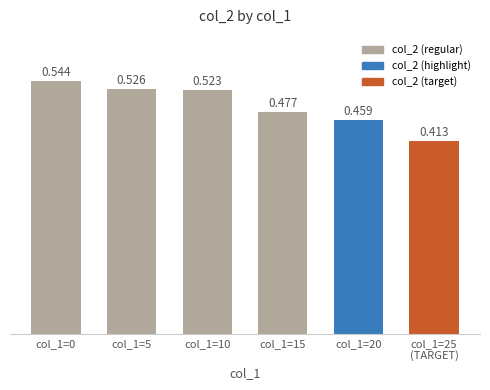

The chart shows a value of 0.5 at col_1=10. True or false?

True